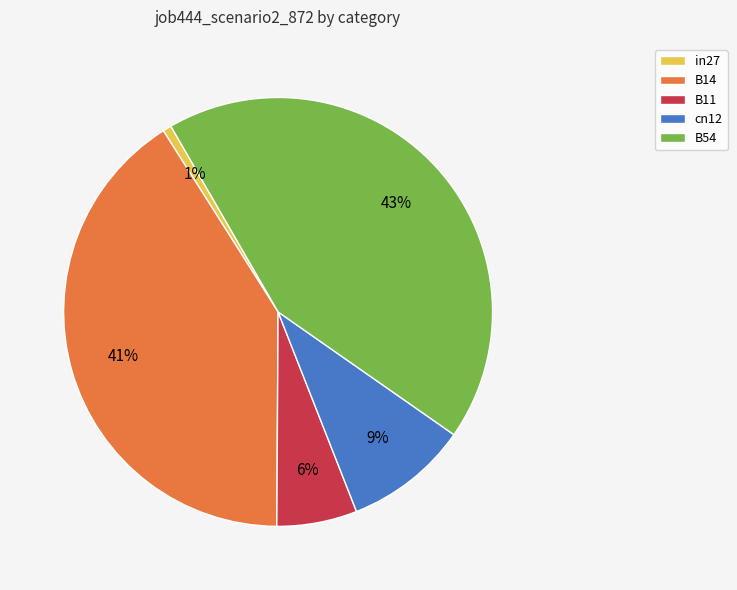

Combined, do in27 and B54 account for over 50%?

No